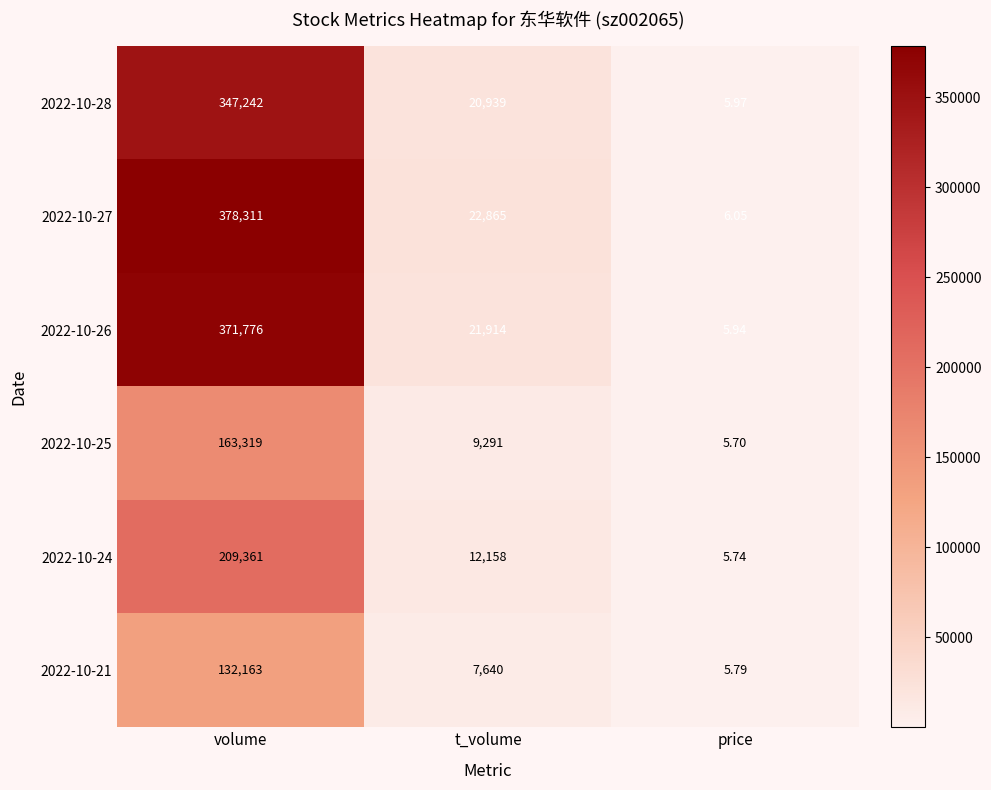

At which label does 2022-10-27 reach its minimum?

price